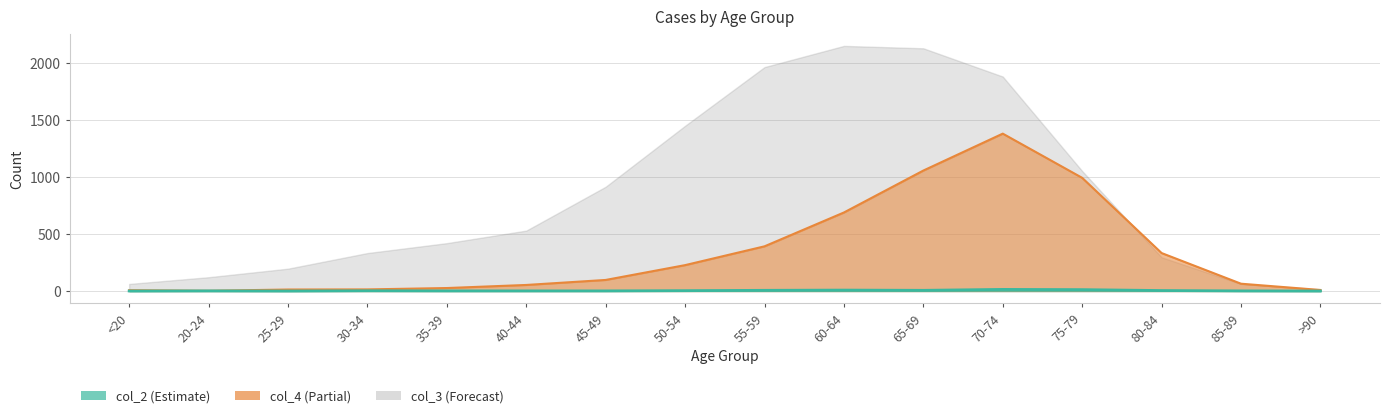

True or false: col_2 has a value of 1 at 45-49.

True